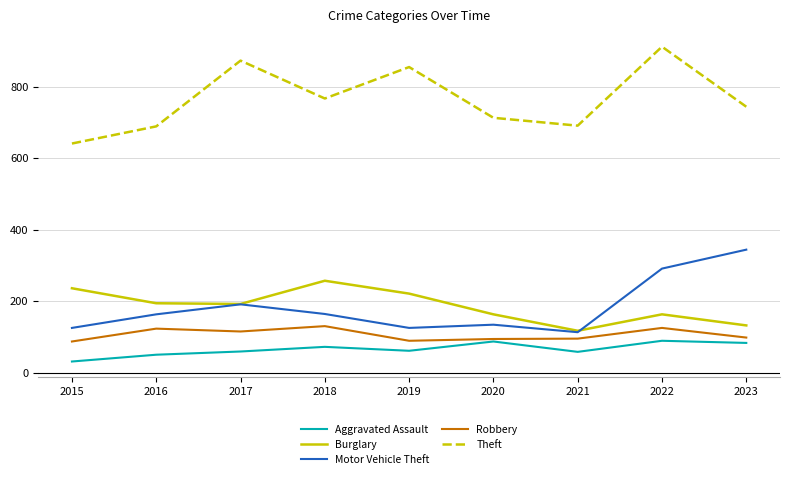

What is the sum of the Theft values at 2015 and 2017?

1514